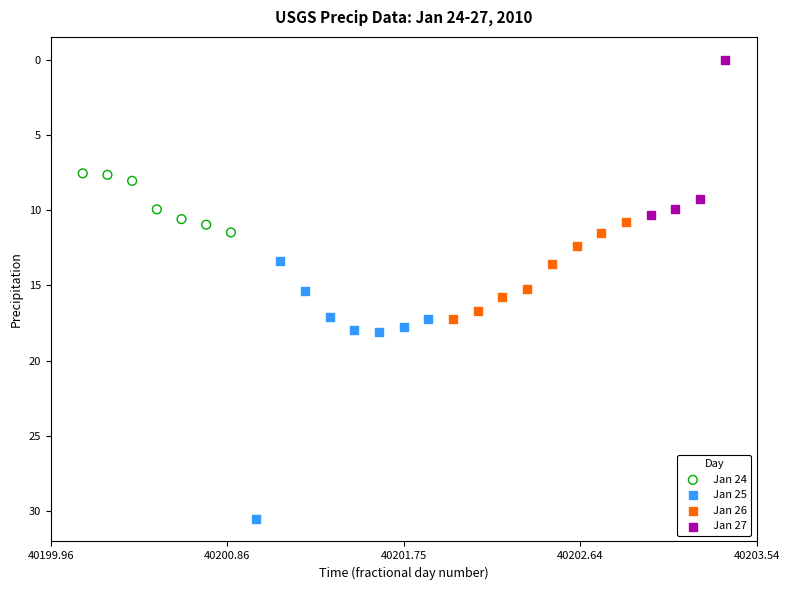

Which series reaches the maximum Y coordinate?

Jan 25